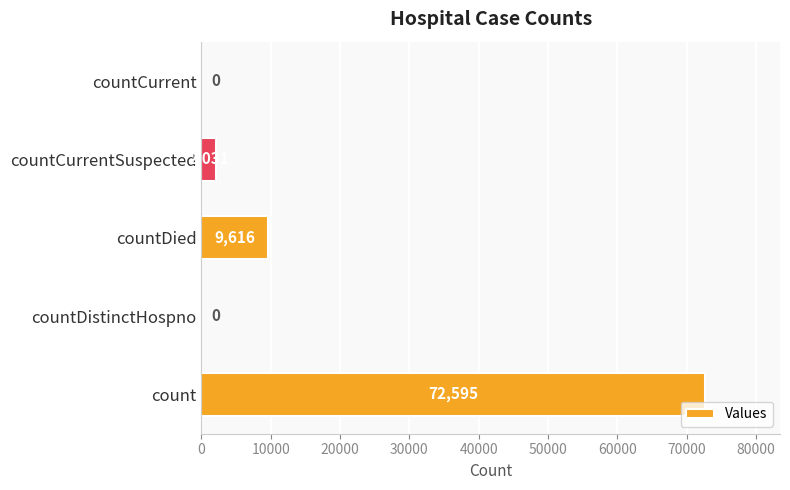

At which label is the value closest to 36297?

countDied